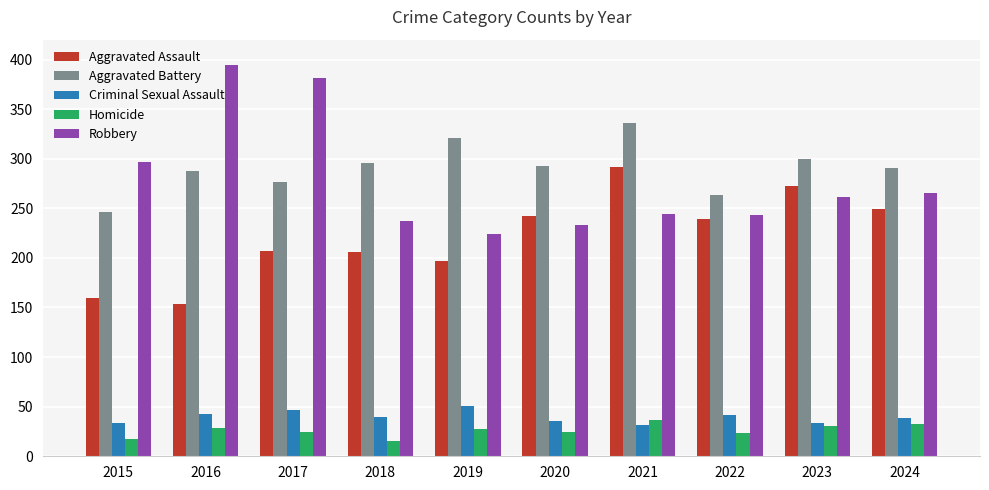

What is the total value across all series at 2016?

908